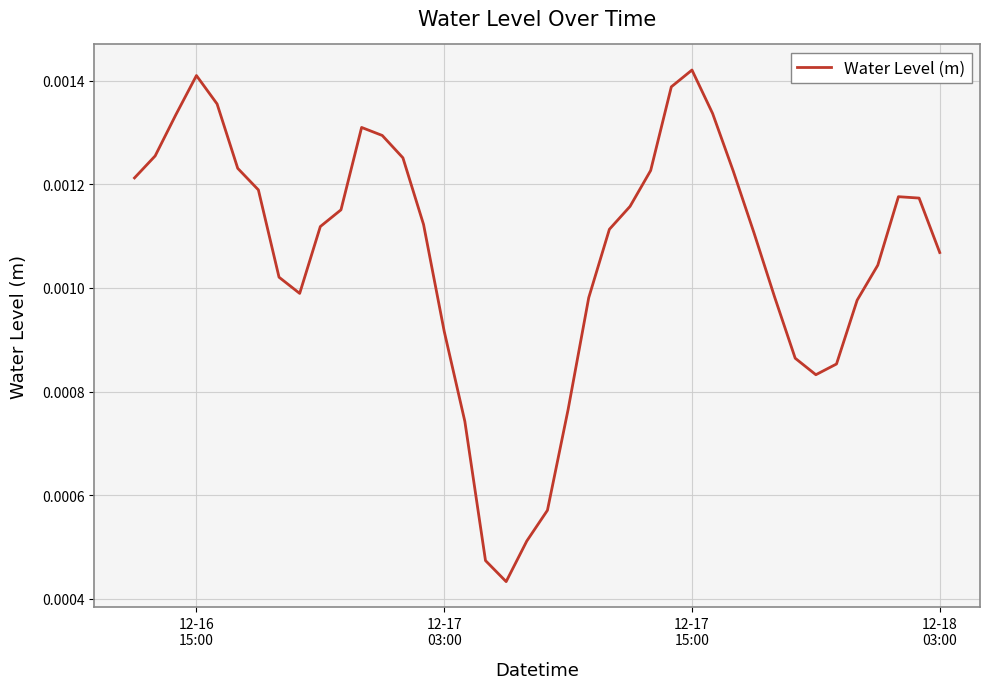

Is this an area chart (filled region under the line)?

No